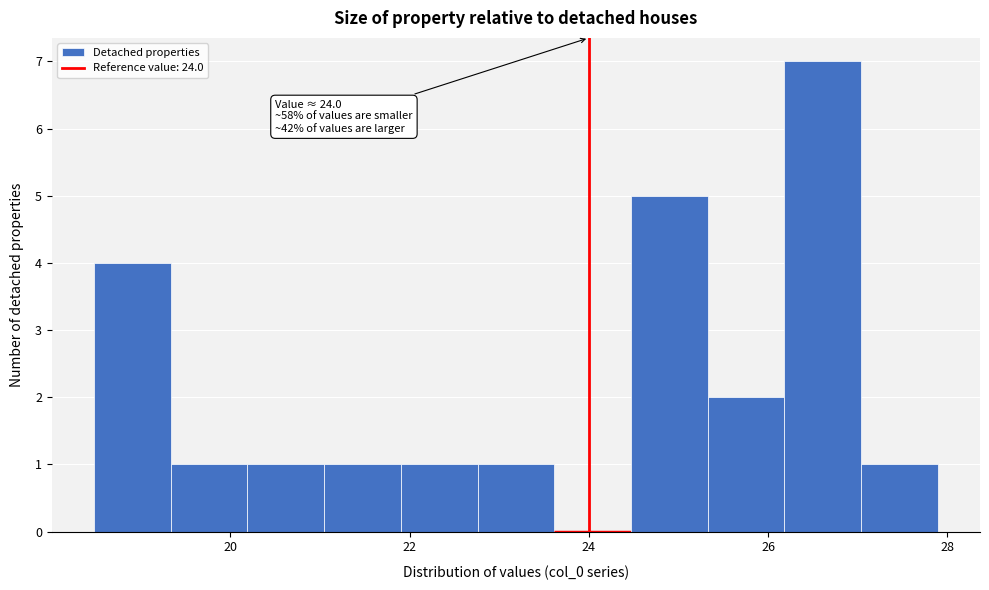

Over which range of the x-axis is the bar tallest?

26.2 to 27.0